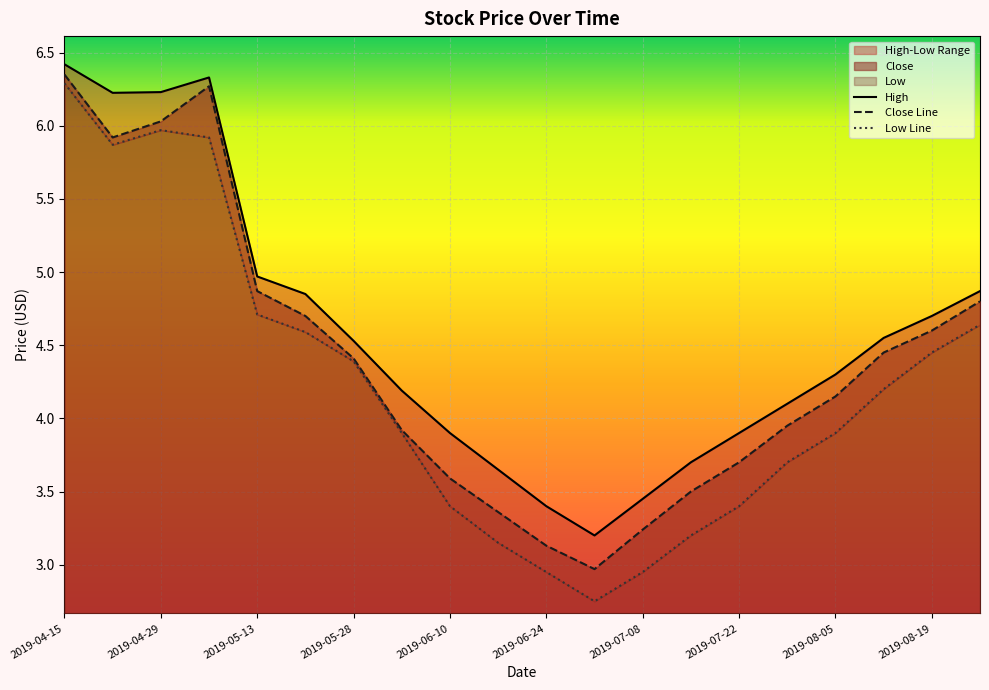

What is the label of the 7th point from the left?

2019-05-28